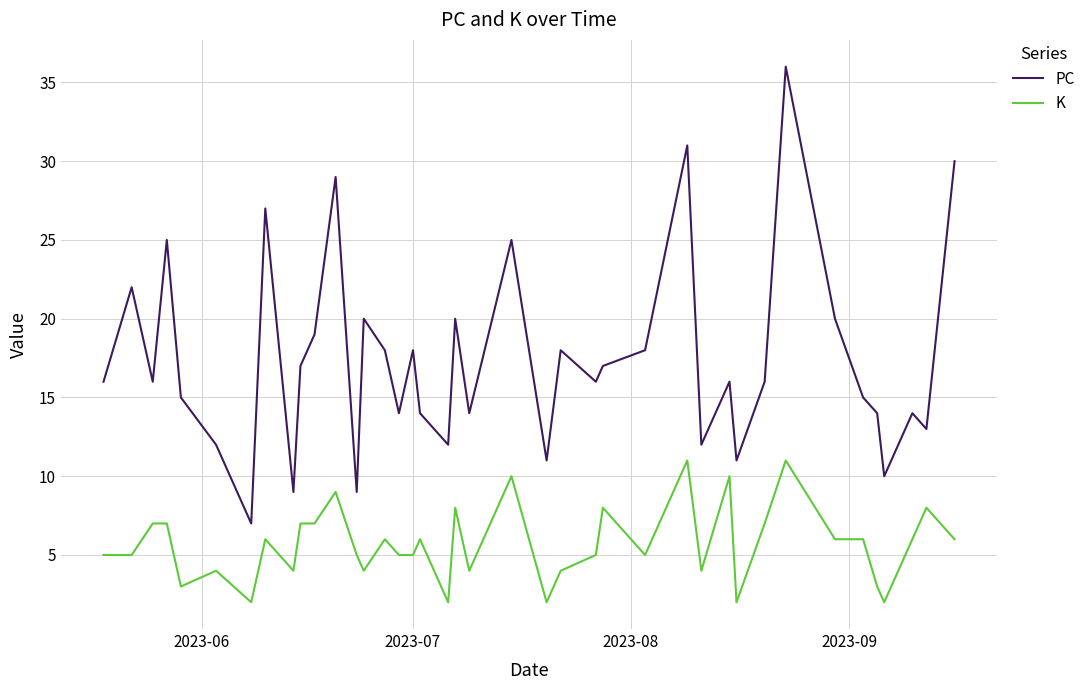

Which series has the widest spread of values?

PC